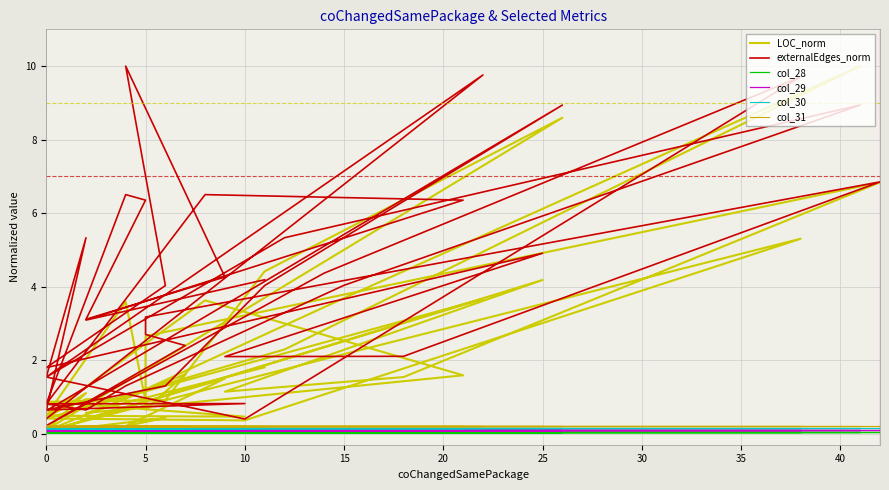

What value does the col_31 series have at 30?

0.2